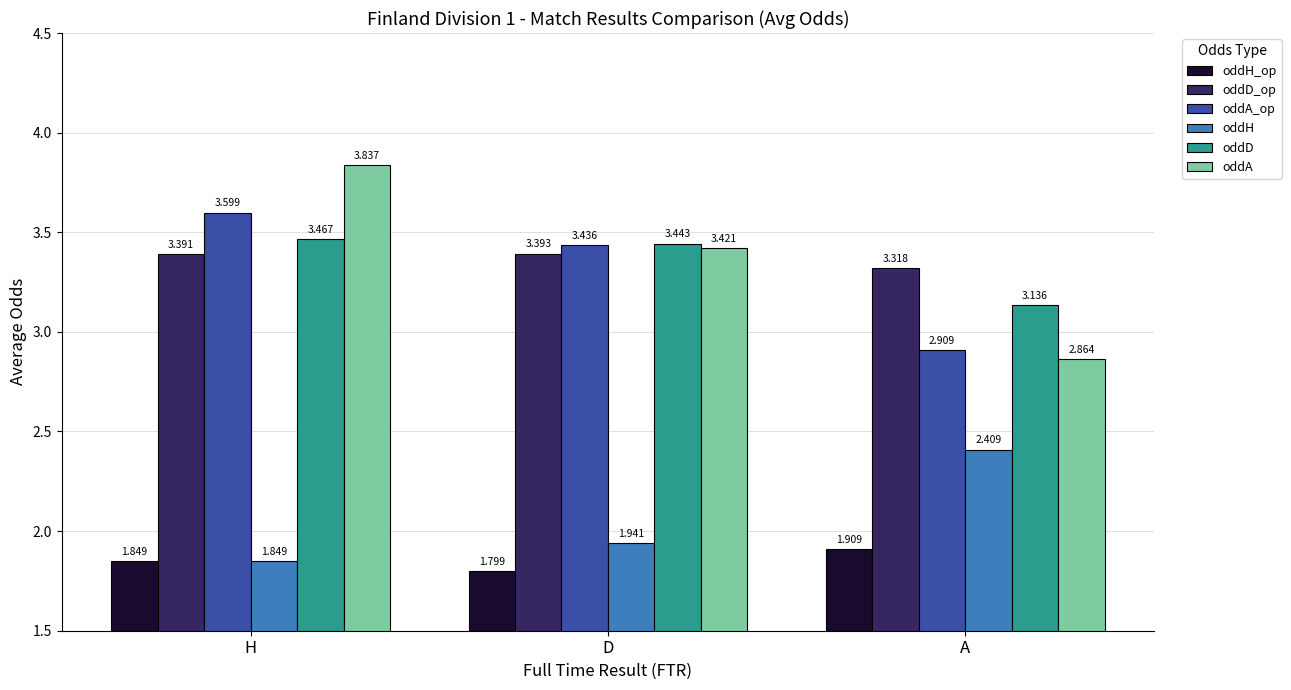

At which label is oddA closest to 3?

A